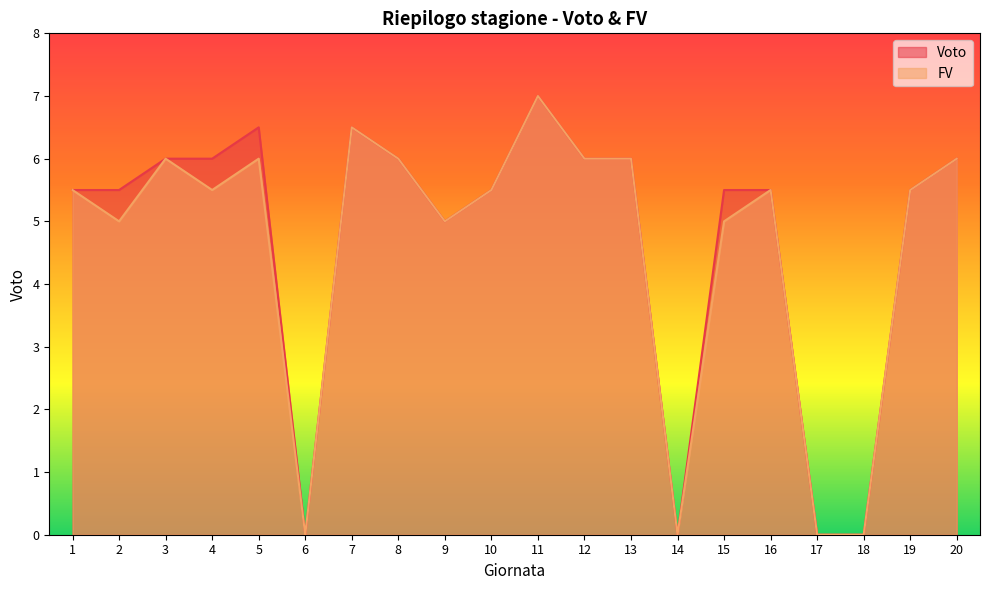

Where is the first local maximum for FV?

3